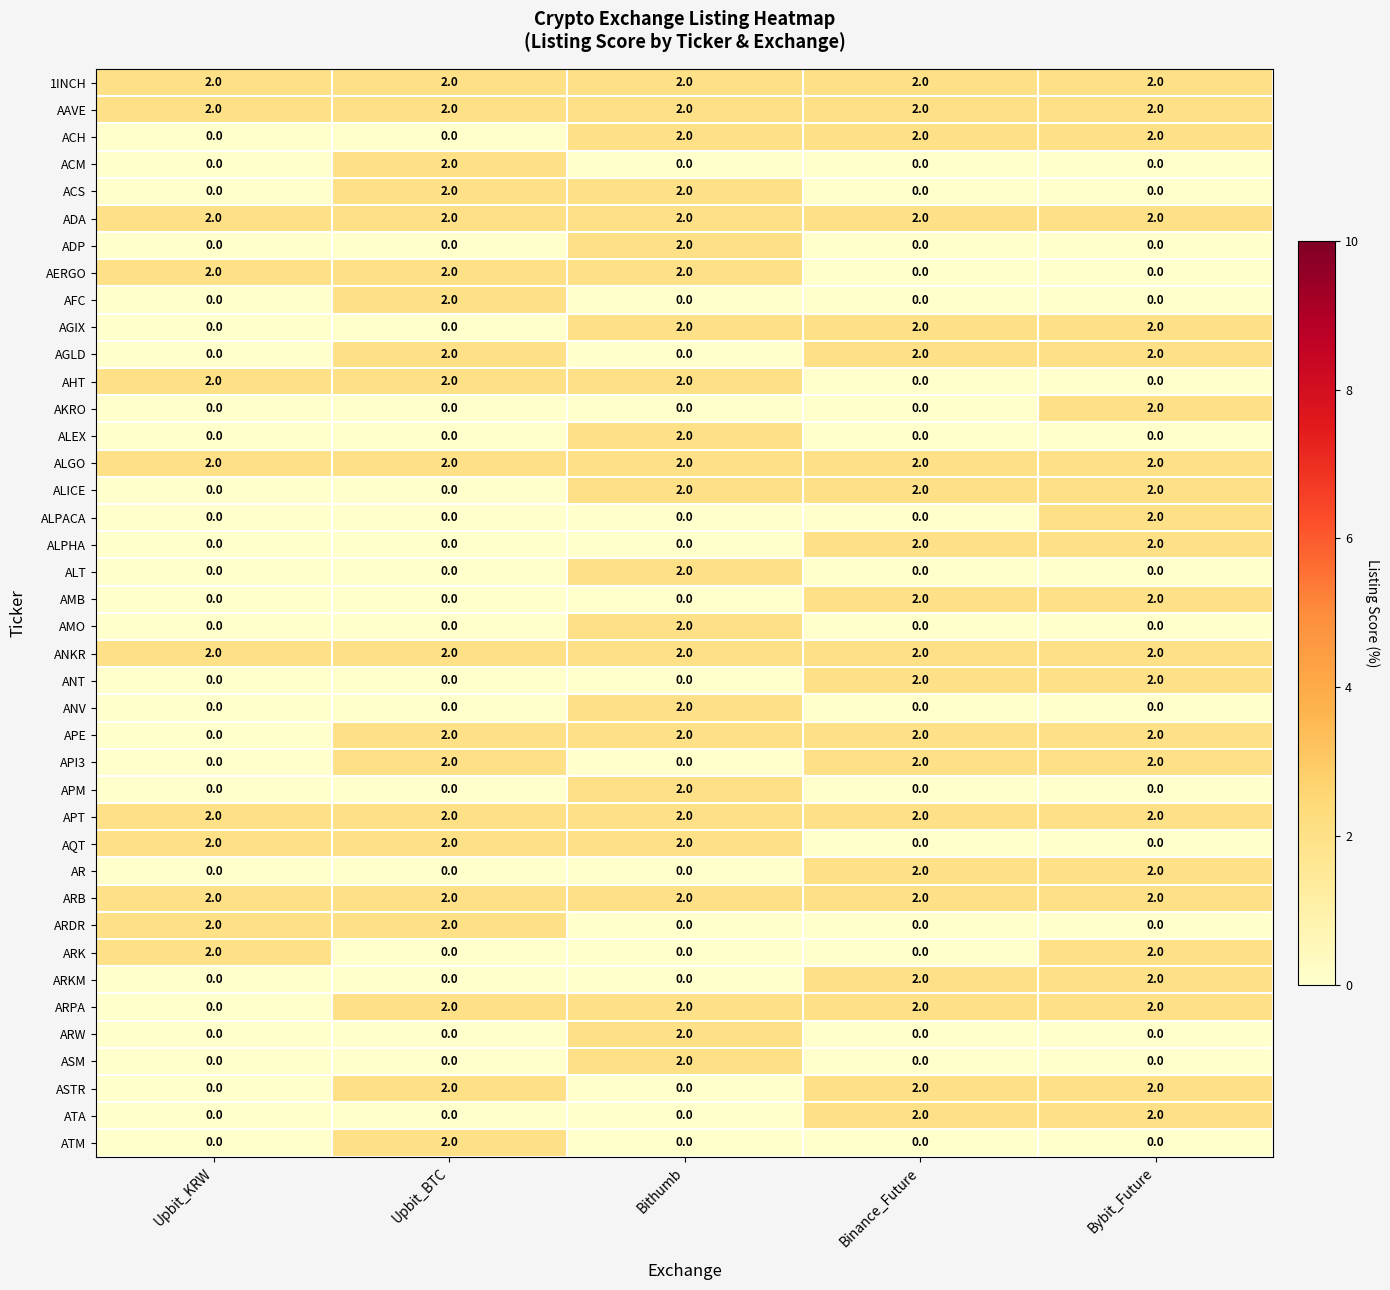

The ARPA series shows 2 at Bithumb. True or false?

True